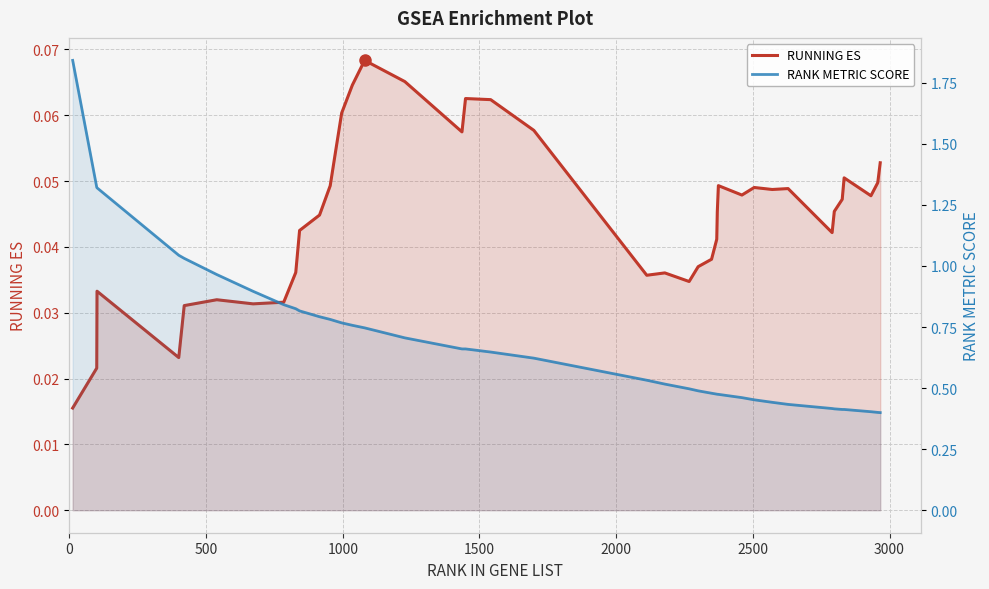

At how many categories does at least one series exceed 0?

40